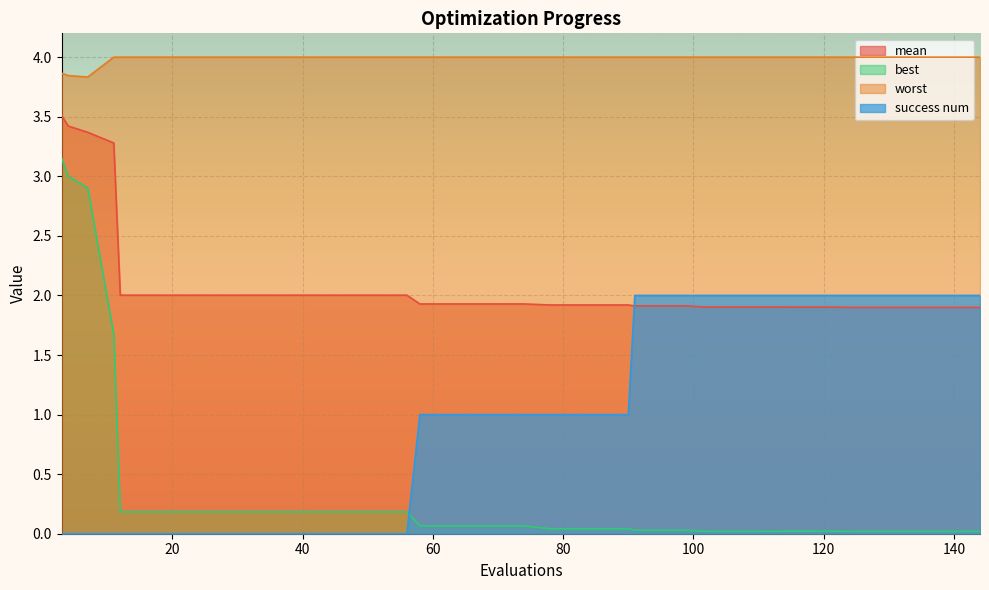

How many lines are shown in the chart?

4